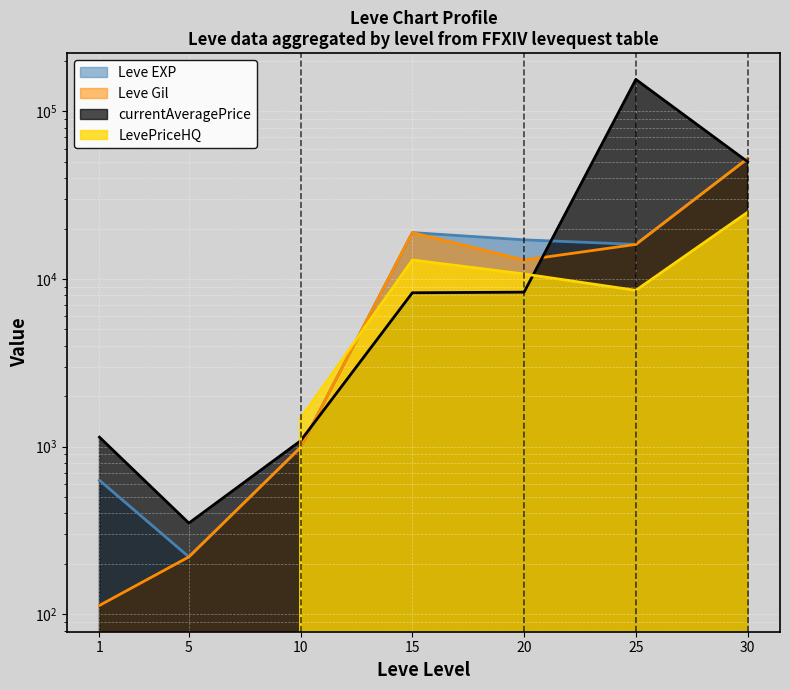

Read the Leve EXP value at 1.

630.0